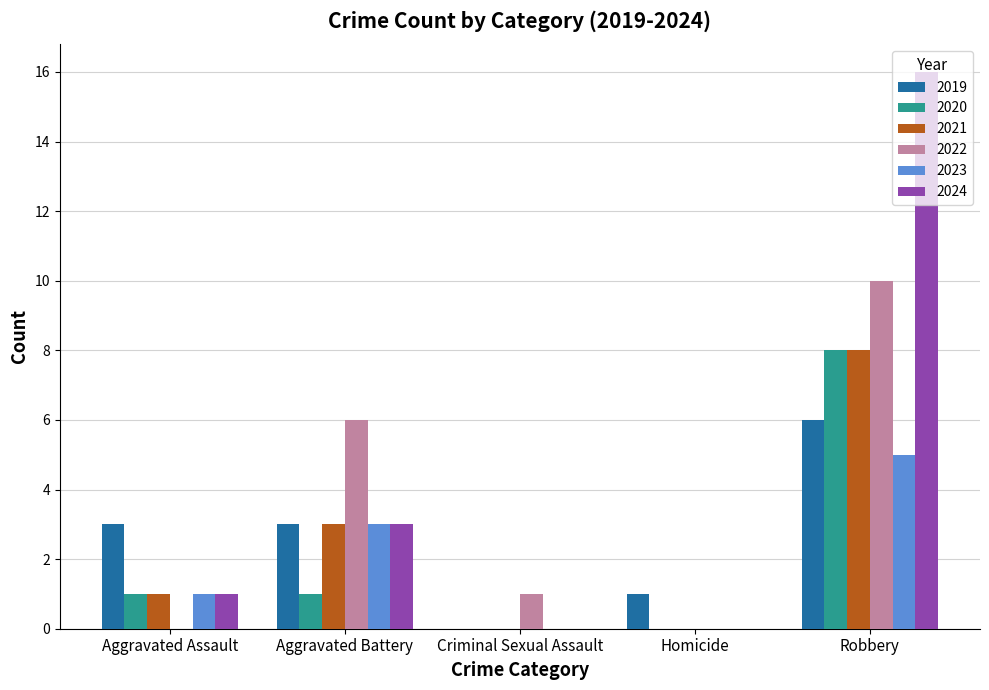

Reading left to right, list all the values displayed in this chart.

2019: Aggravated Assault=3	Aggravated Battery=3	Criminal Sexual Assault=0	Homicide=1	Robbery=6
2020: Aggravated Assault=1	Aggravated Battery=1	Criminal Sexual Assault=0	Homicide=0	Robbery=8
2021: Aggravated Assault=1	Aggravated Battery=3	Criminal Sexual Assault=0	Homicide=0	Robbery=8
2022: Aggravated Assault=0	Aggravated Battery=6	Criminal Sexual Assault=1	Homicide=0	Robbery=10
2023: Aggravated Assault=1	Aggravated Battery=3	Criminal Sexual Assault=0	Homicide=0	Robbery=5
2024: Aggravated Assault=1	Aggravated Battery=3	Criminal Sexual Assault=0	Homicide=0	Robbery=16